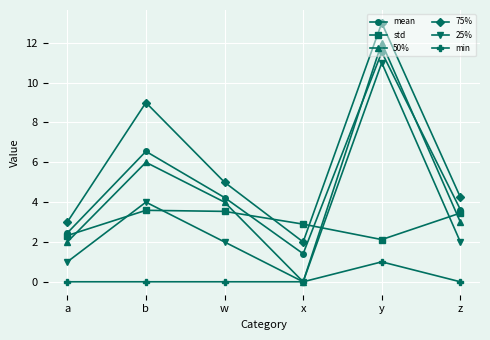

How many data points in std are less than 3?

3